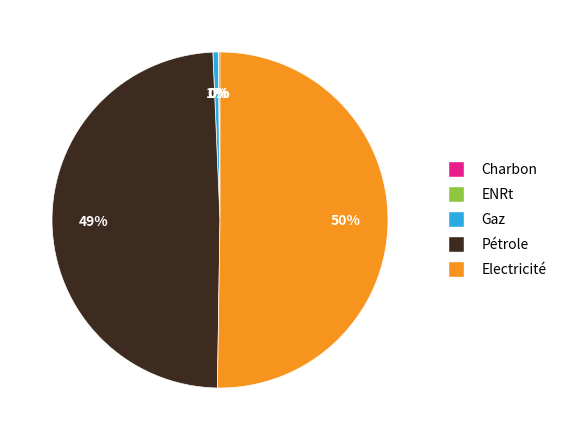

Is it true that Pétrole is 38% of the pie?

False